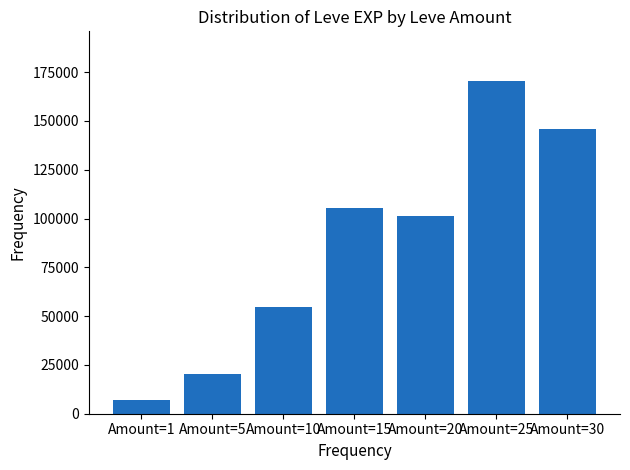

At which label is the value closest to 88820?

Amount=20